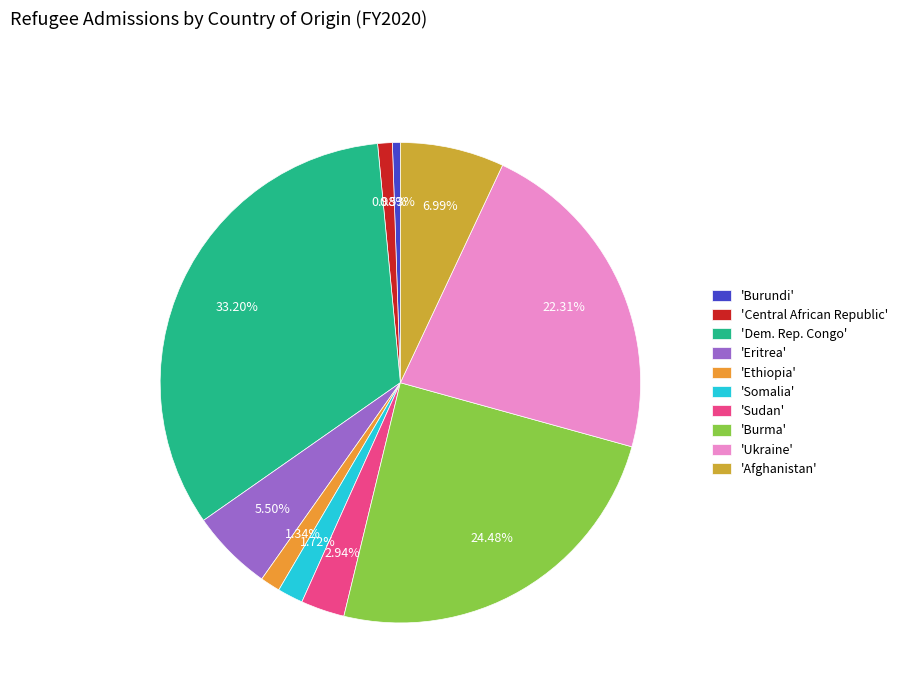

Is there a majority slice in this chart?

No